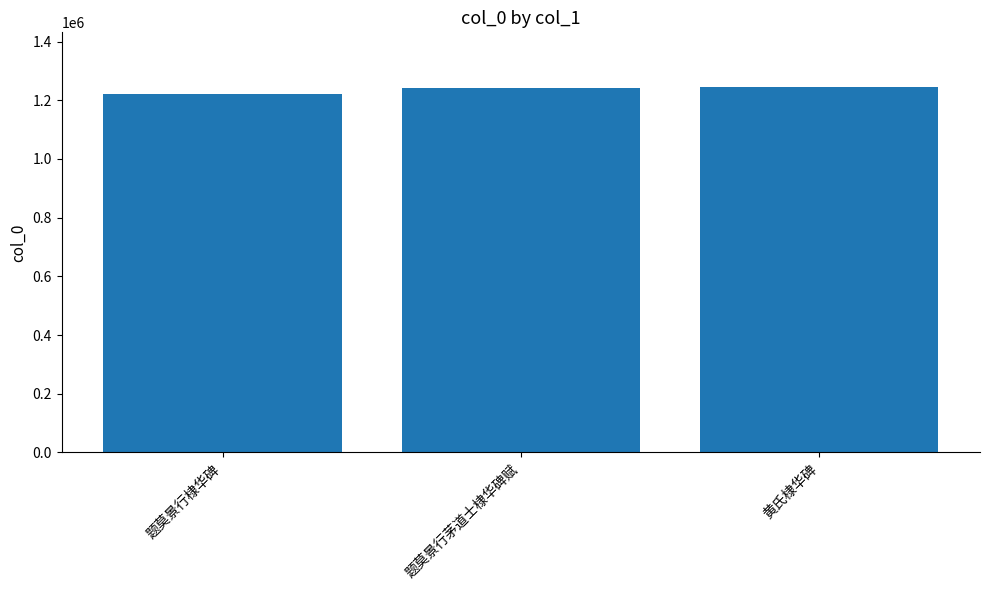

The value at 题莫景行茅道士棣华碑赋 is 1242864. True or false?

True